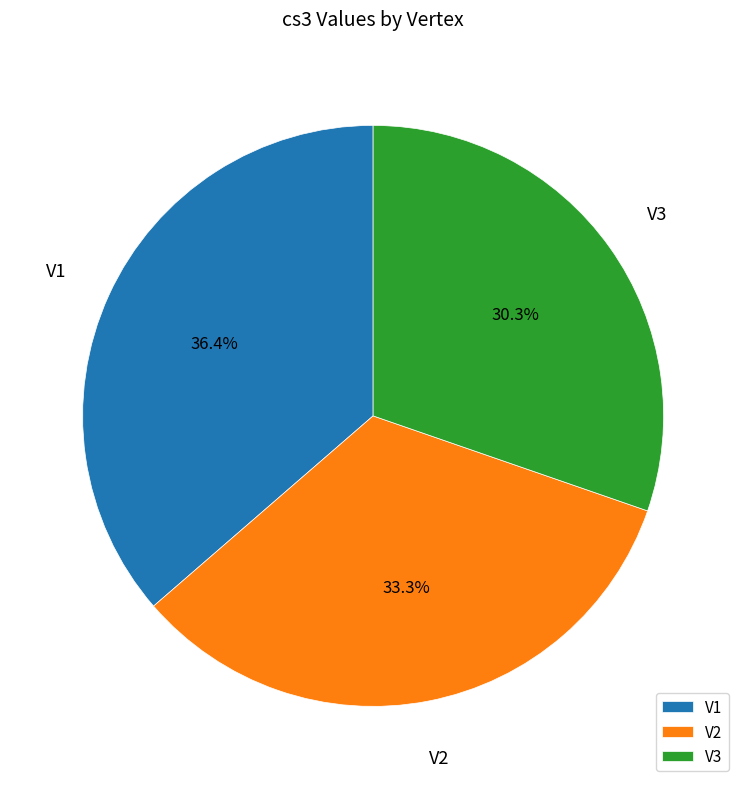

Is it true that V2 is 42% of the pie?

False